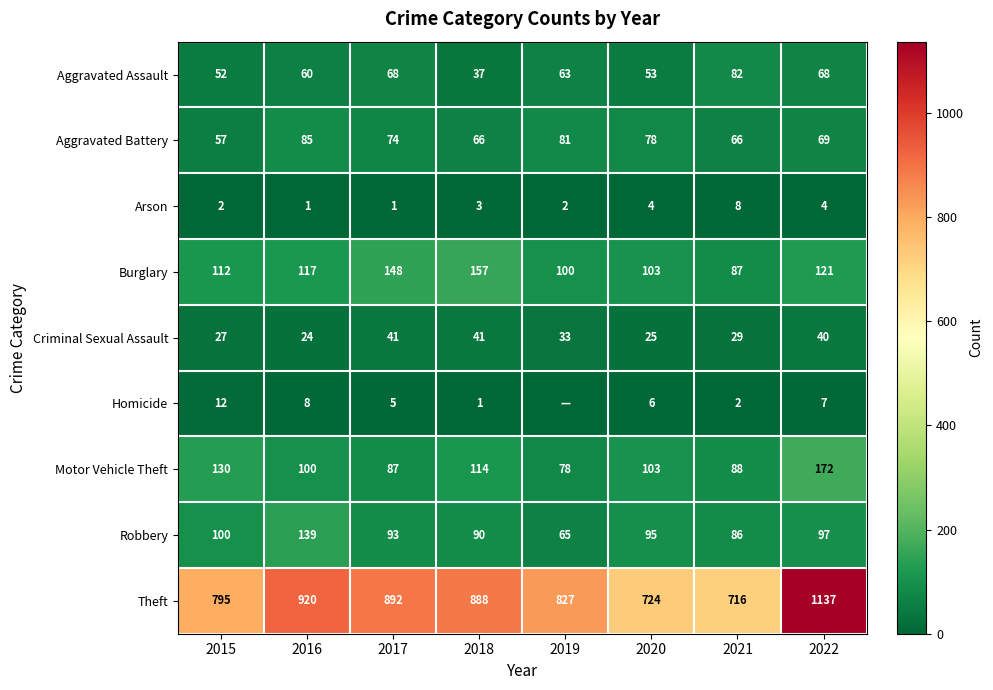

The value of Homicide at 2021 is 1. True or false?

False